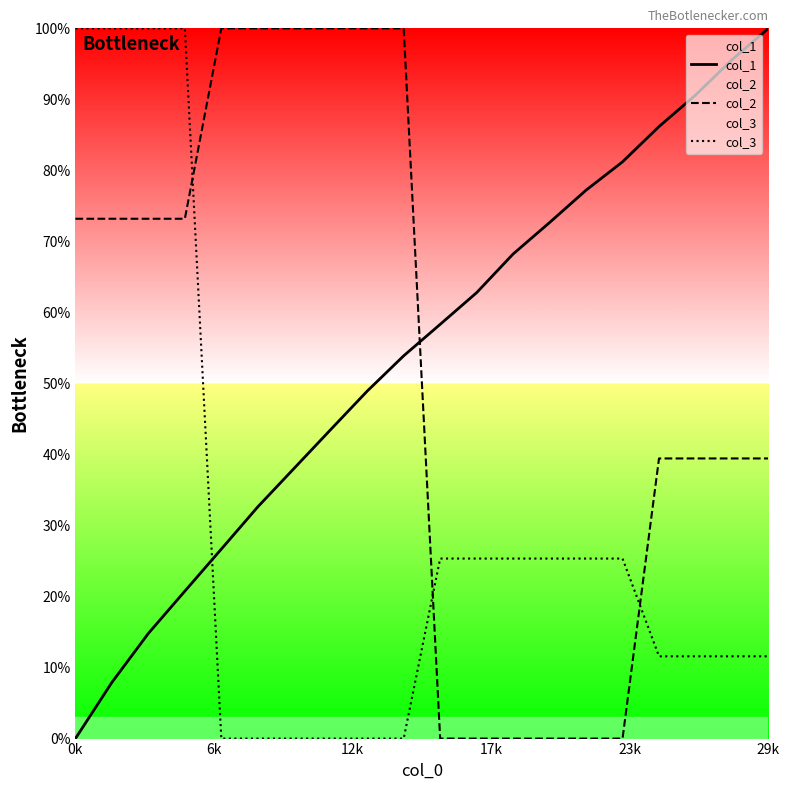

What is the difference between the maximum and minimum values in the col_3 series?

100.0